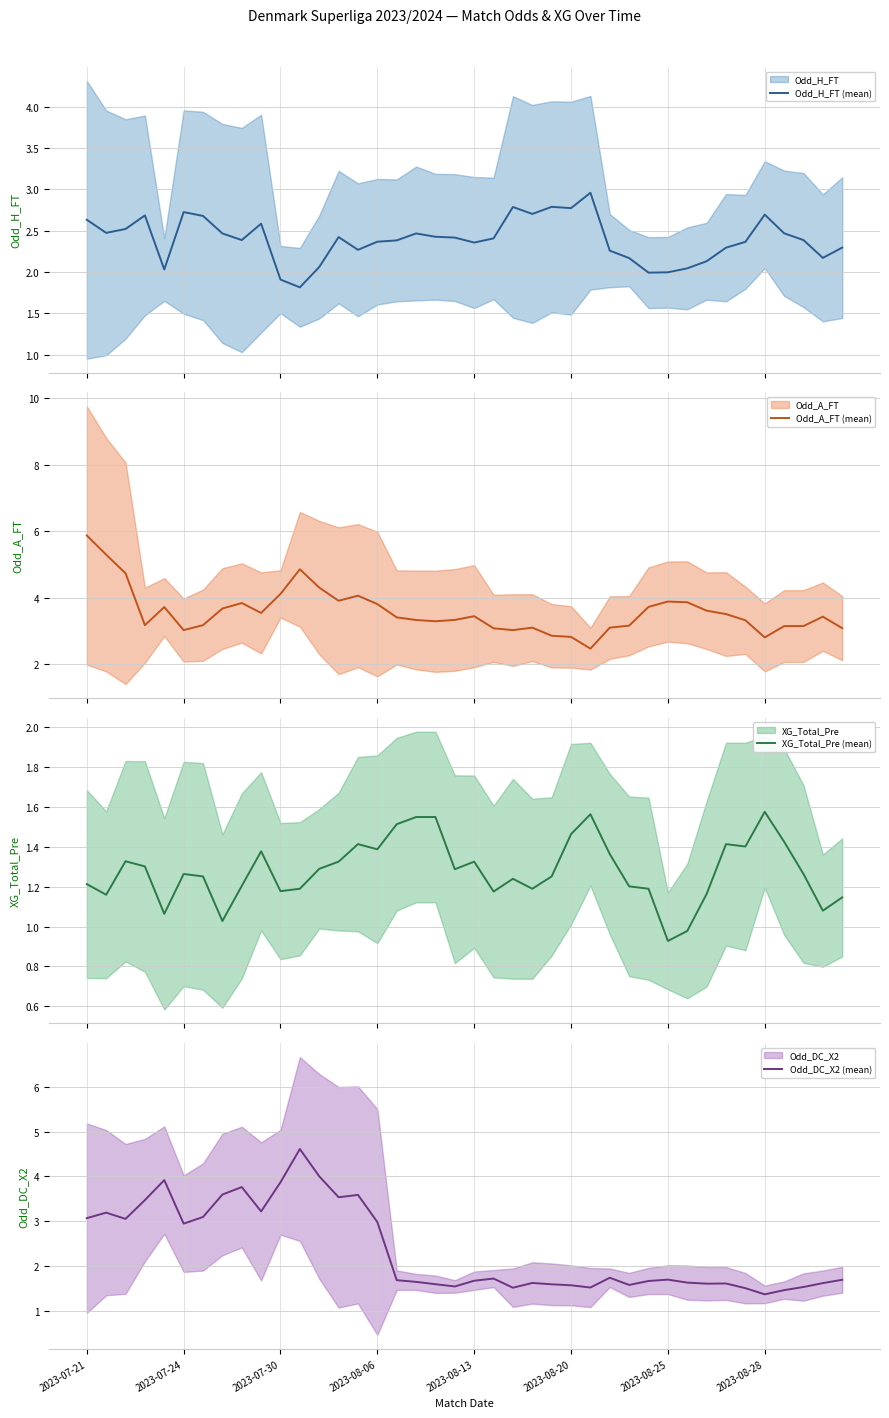

True or false: Odd_H_FT (mean) and XG_Total_Pre (mean) intersect in this chart.

False